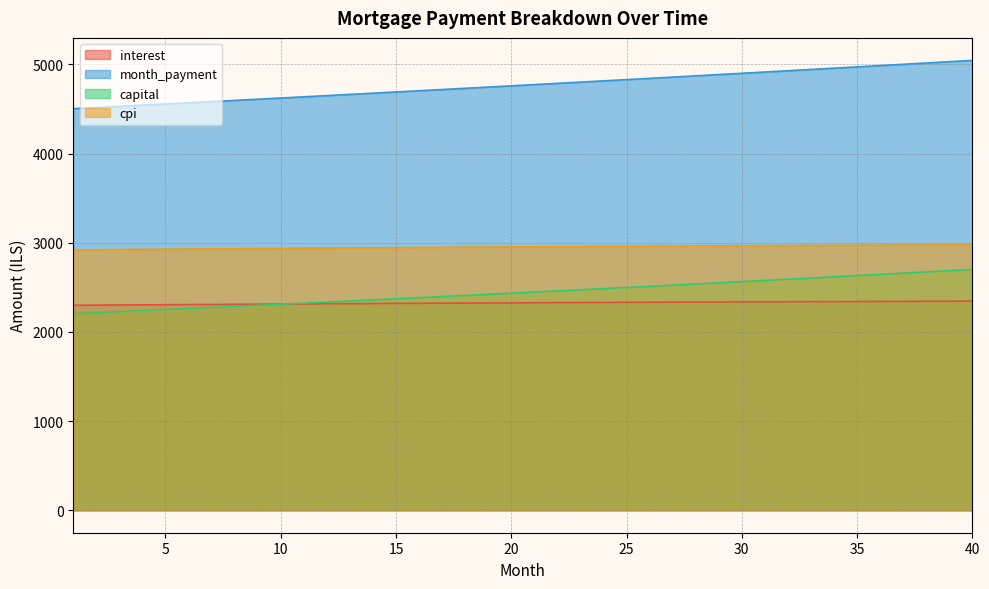

True or false: capital and month_payment intersect in this chart.

False